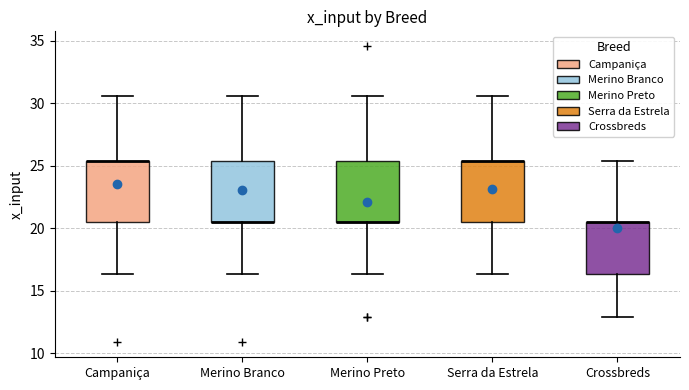

Reading left to right, transcribe this box plot: for each box, give where its median line is, the range the box spans, and where its two whiskers end, as read against the y-axis. The values are not printed on the chart, so give them approximately, as read against the axis.

Campaniça: median 25.5 (drawn on the box's upper edge), box 20.5 to 25.5, whiskers 16.5 to 30.5
Merino Branco: median 20.5 (drawn on the box's lower edge), box 20.5 to 25.5, whiskers 16.5 to 30.5
Merino Preto: median 20.5 (drawn on the box's lower edge), box 20.5 to 25.5, whiskers 16.5 to 30.5
Serra da Estrela: median 25.5 (drawn on the box's upper edge), box 20.5 to 25.5, whiskers 16.5 to 30.5
Crossbreds: median 20.5 (drawn on the box's upper edge), box 16.5 to 20.5, whiskers 13.0 to 25.5